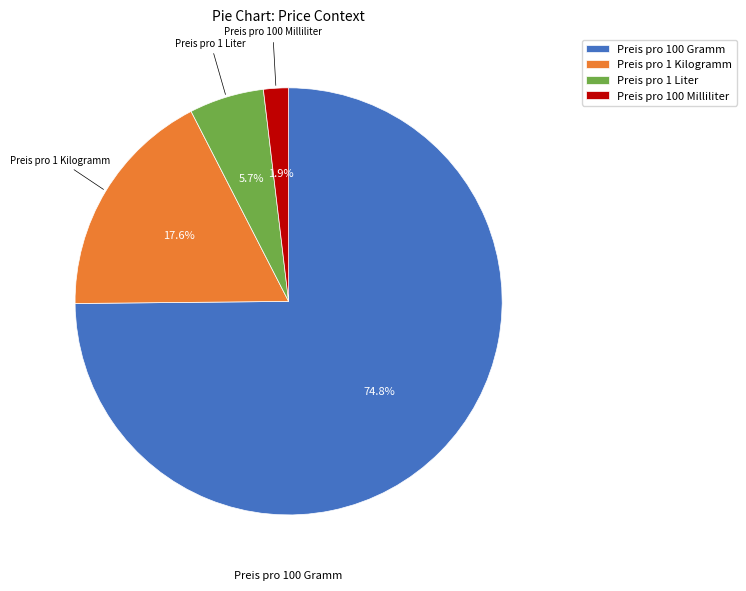

To the nearest percent, what is the difference between the Preis pro 100 Milliliter and Preis pro 1 Liter slice percentages?

4%